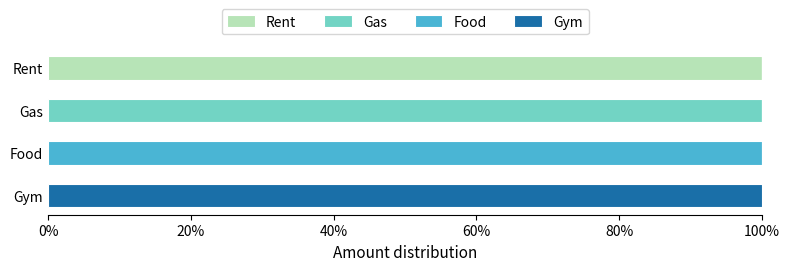

What is the highest value of the Rent series?

100